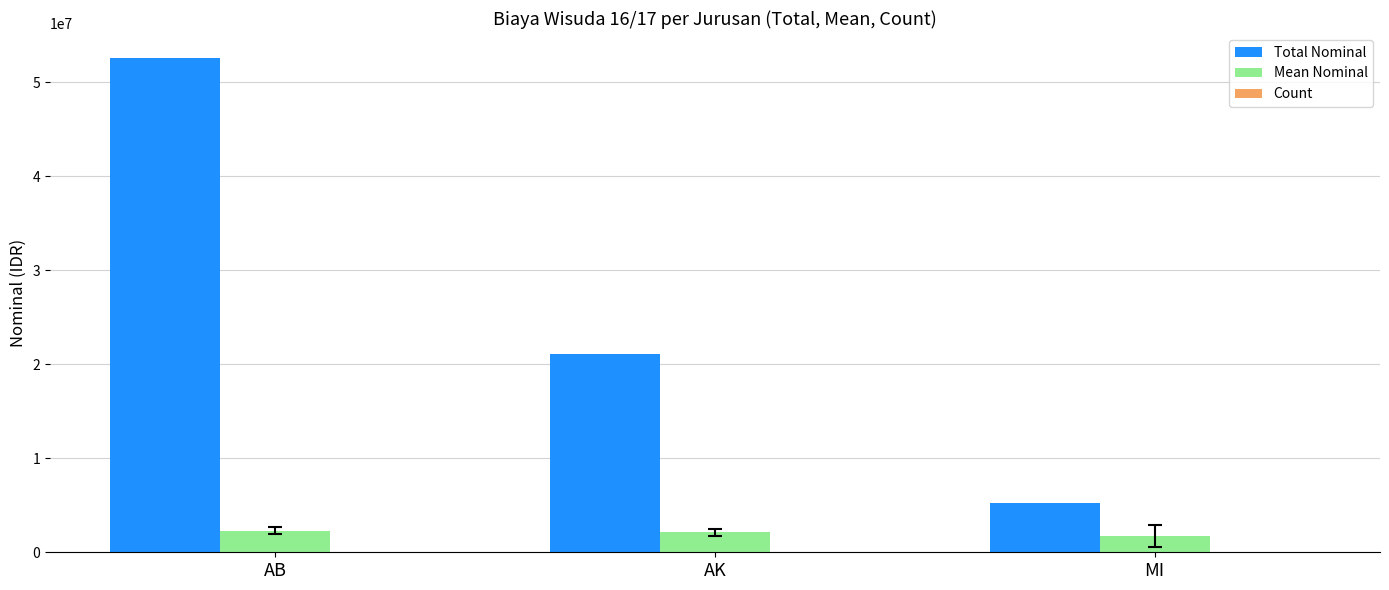

At which category is the sum across all series the highest?

AB